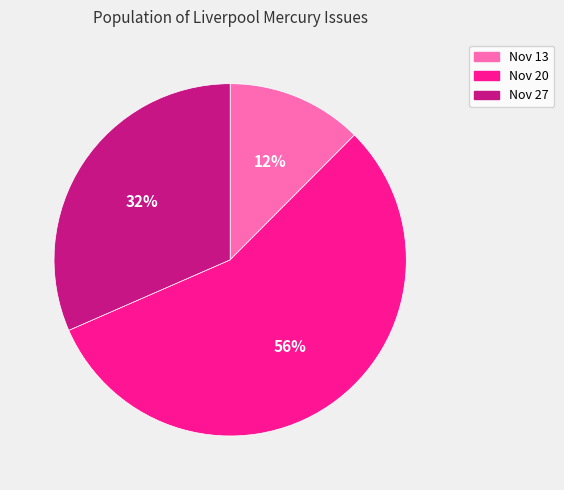

To the nearest percent, what is the difference between the largest and smallest slice percentages?

44%